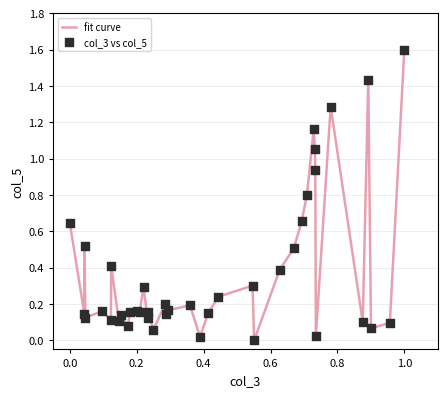

What is the difference between the maximum and minimum values?

1.6